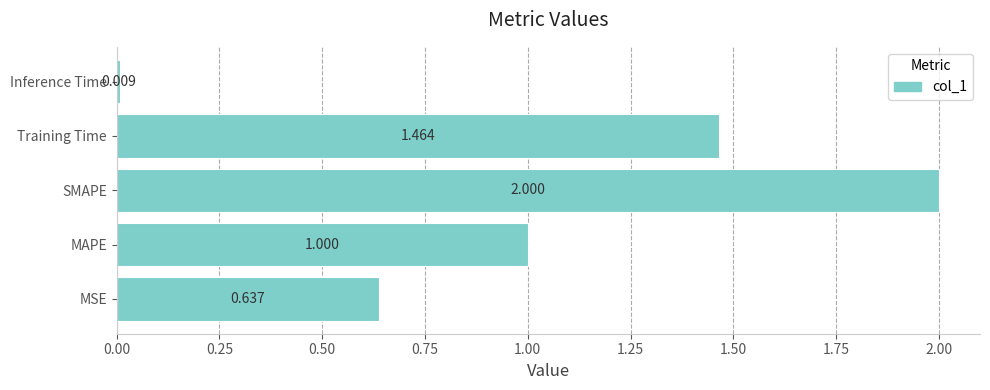

At which label is the value closest to 1?

MAPE